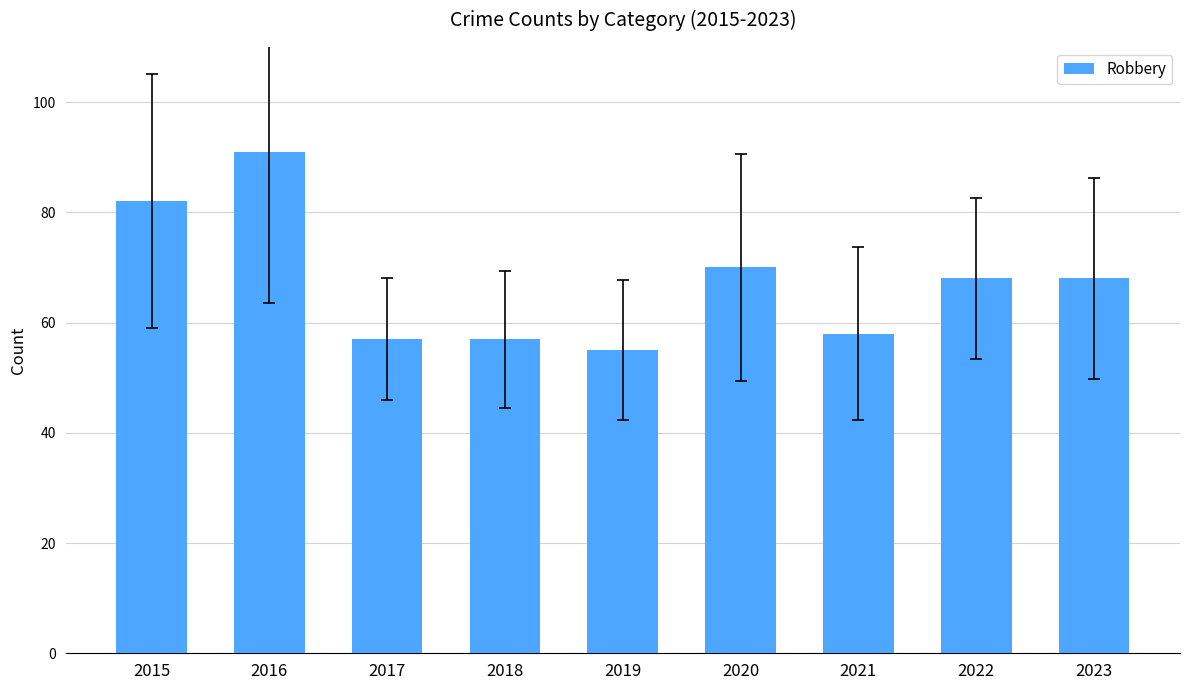

Read the value at 2023, to the nearest 10.

70